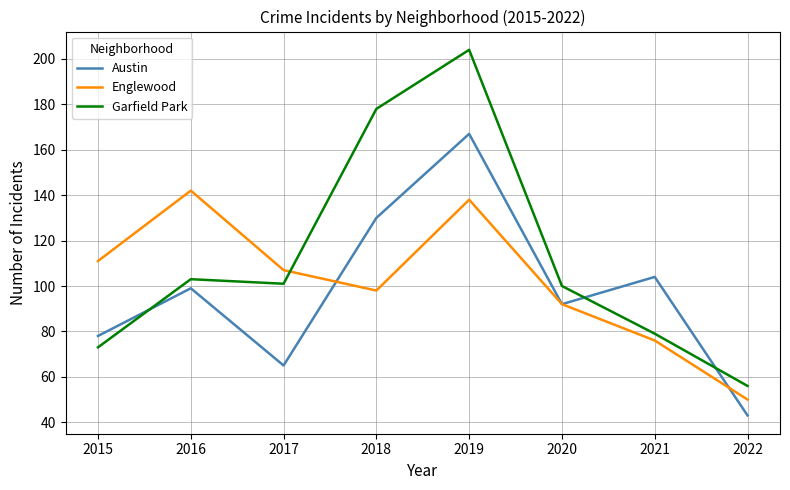

Rank the series by their maximum value, from lowest to highest.

Englewood, Austin, Garfield Park